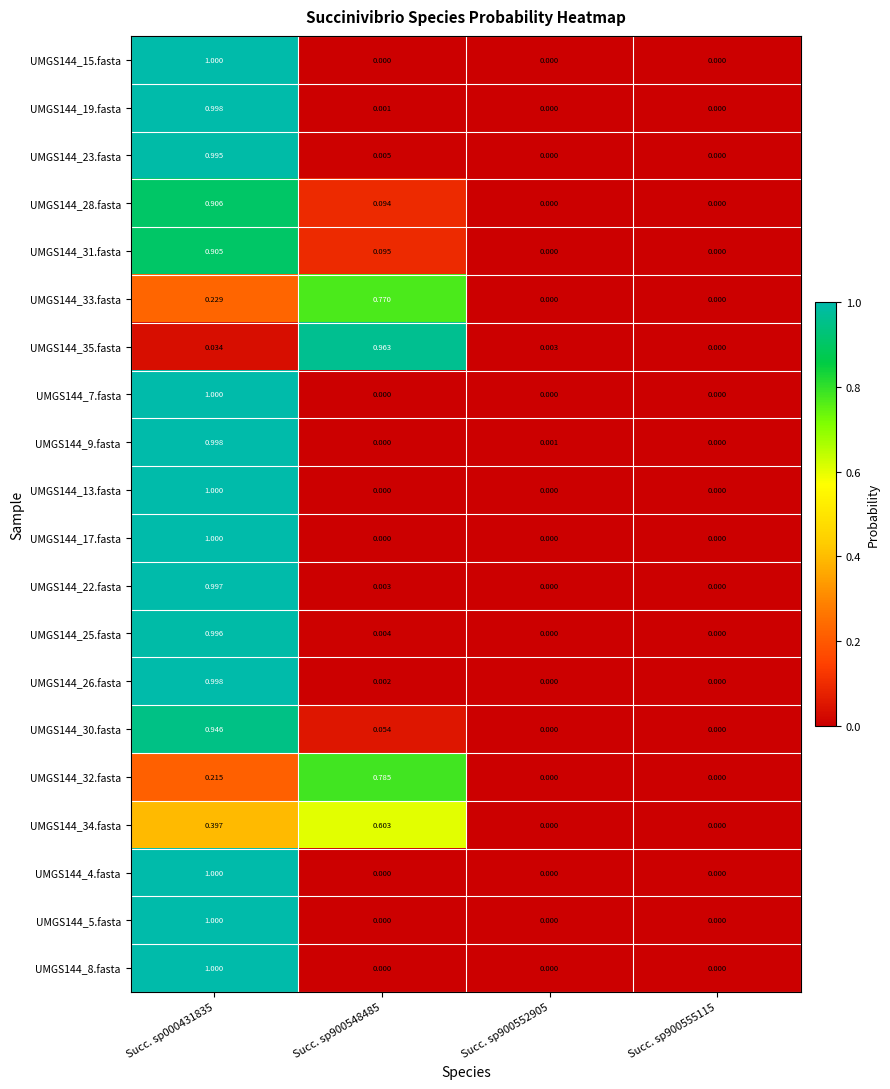

Is the value of UMGS144_23.fasta at Succ. sp000431835 greater than the value of UMGS144_5.fasta at Succ. sp900555115?

Yes